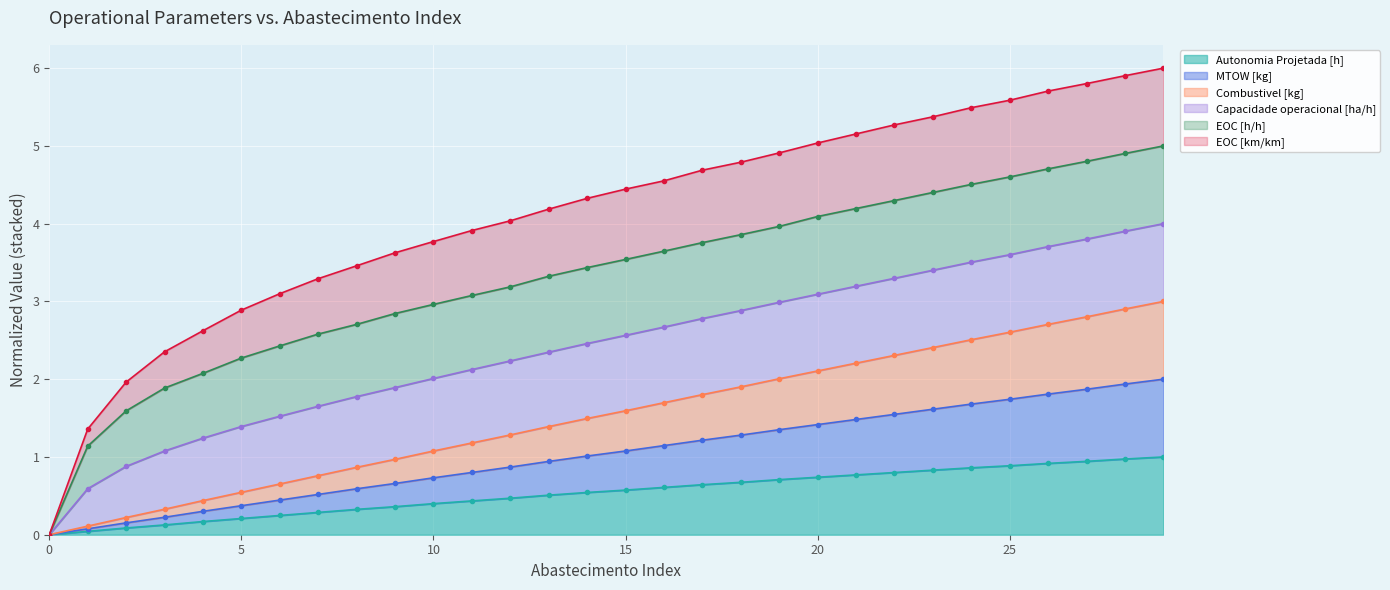

The Autonomia Projetada [h] series shows 0.3 at 15. True or false?

False